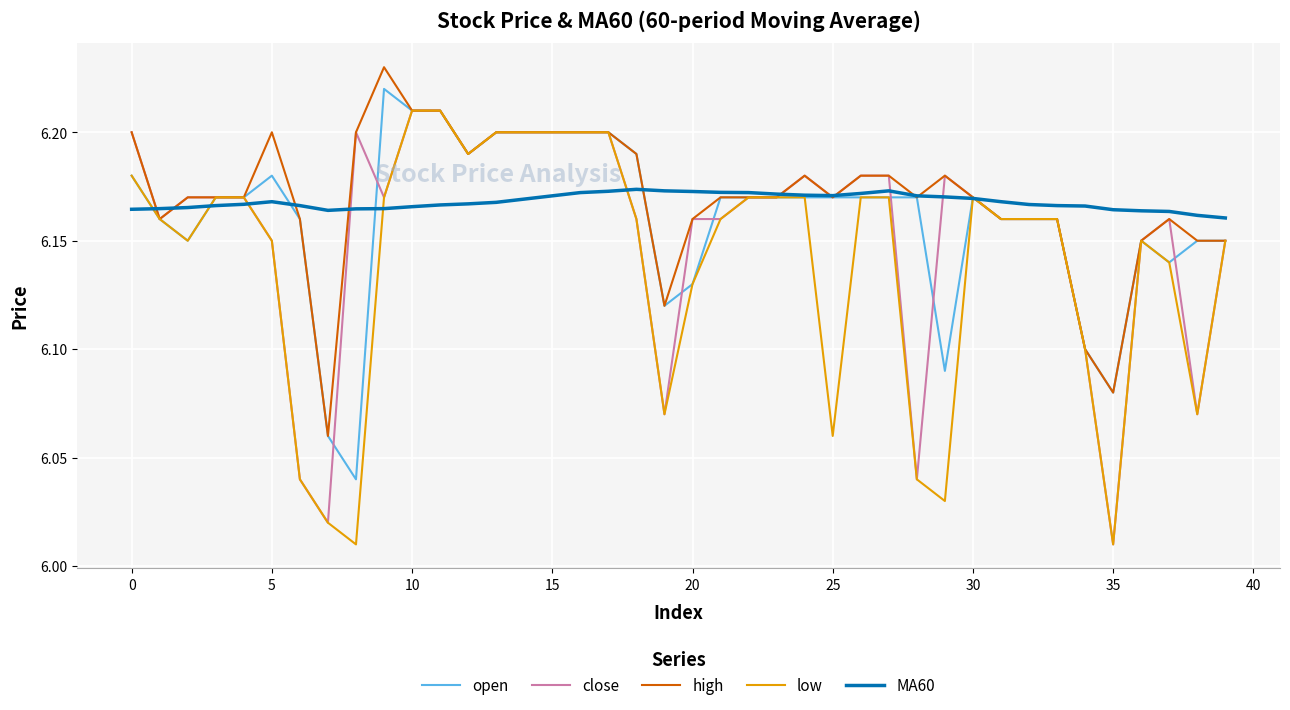

What is the difference between the maximum and second lowest values in the low series?

0.2